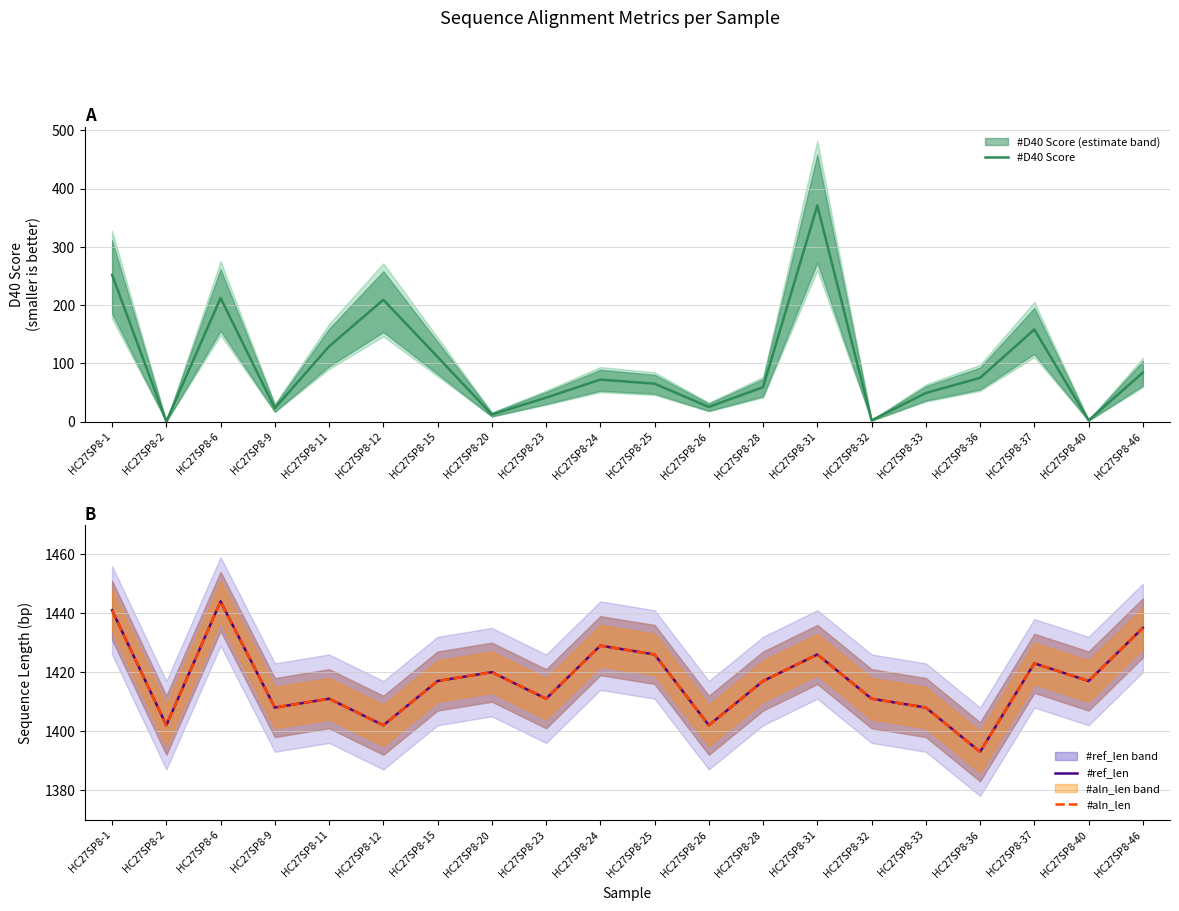

What is the difference between the highest and lowest values at HC27SP8-40?

1415